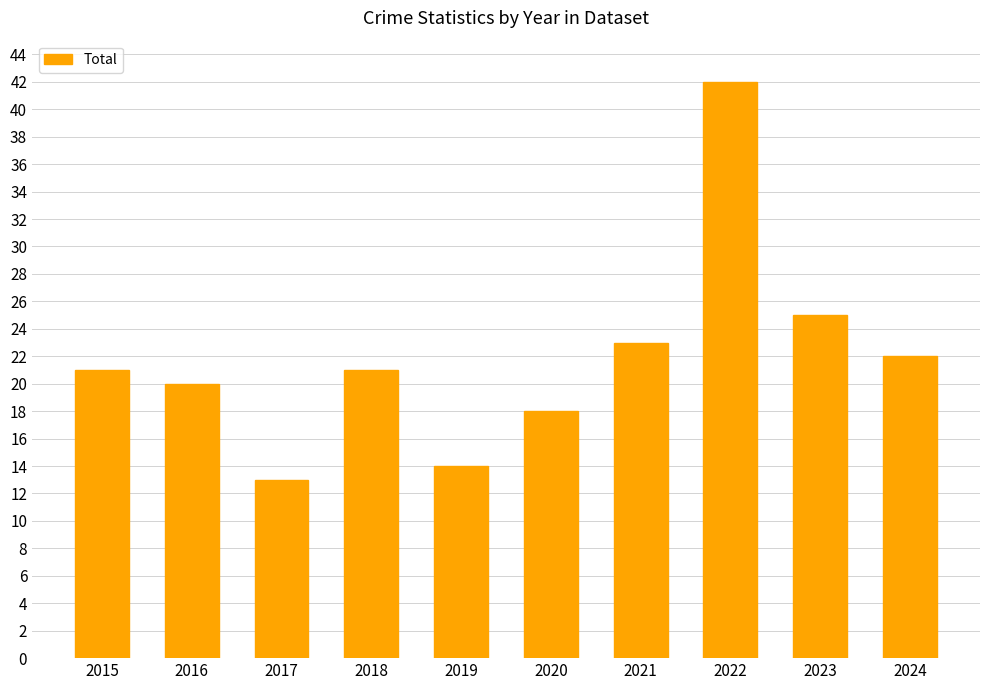

At which category does the chart reach its minimum across all series?

2017